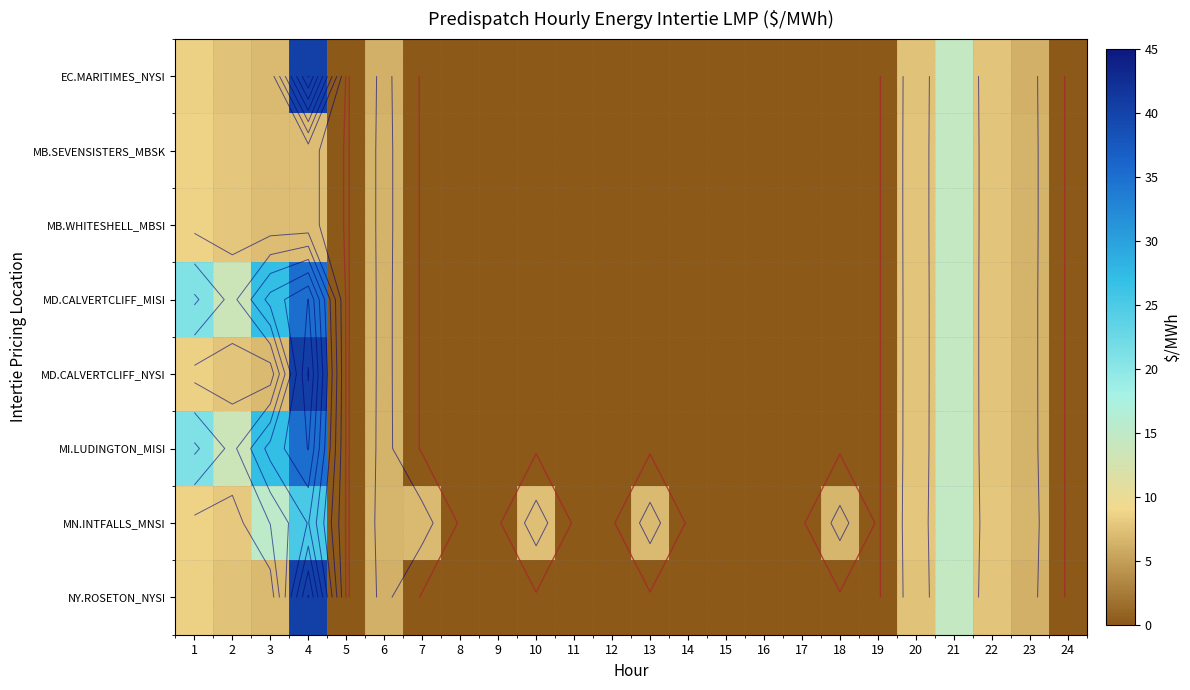

The MD.CALVERTCLIFF_MISI series shows 13.4 at 2. True or false?

True